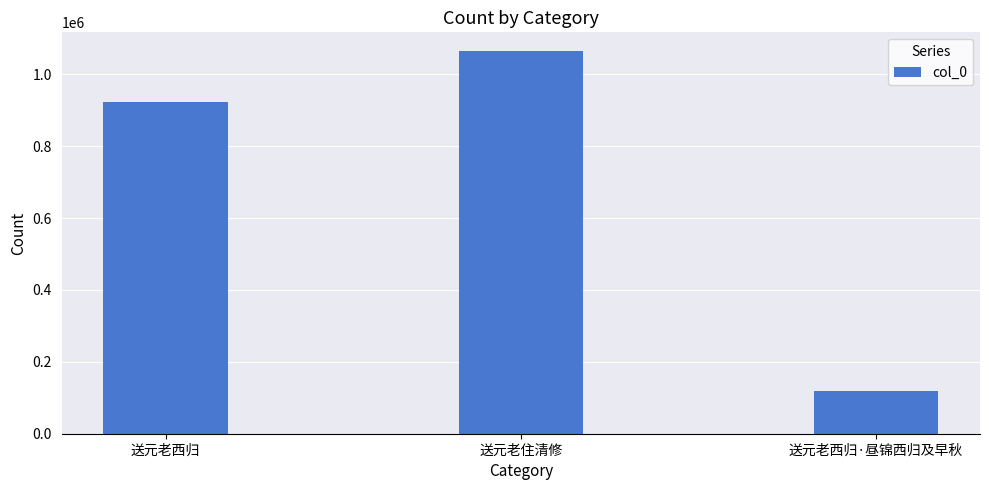

What position from the left is 送元老住清修?

2